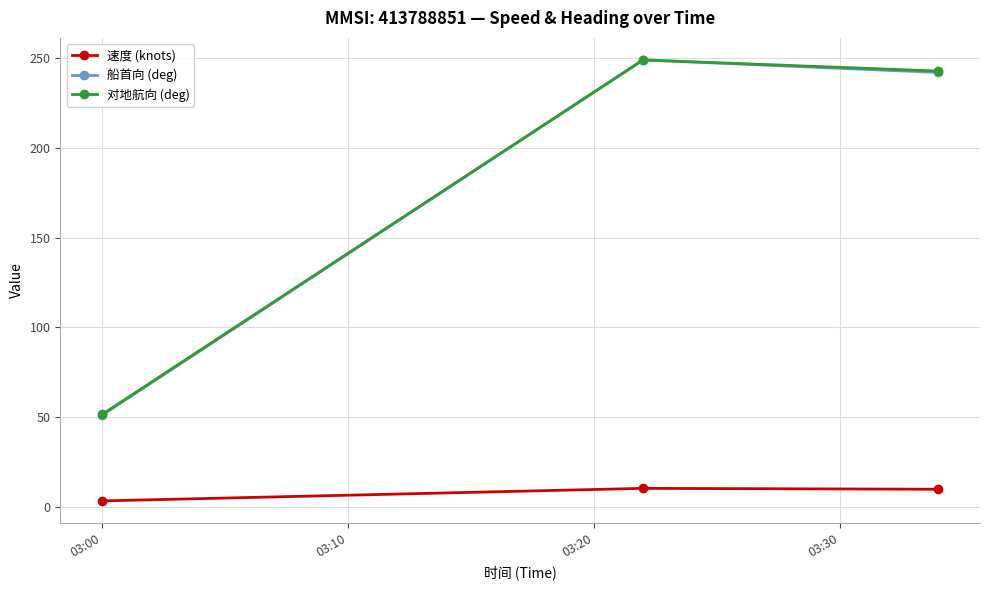

What is the value of the 速度 (knots) point at the 2nd from the left?

10.2